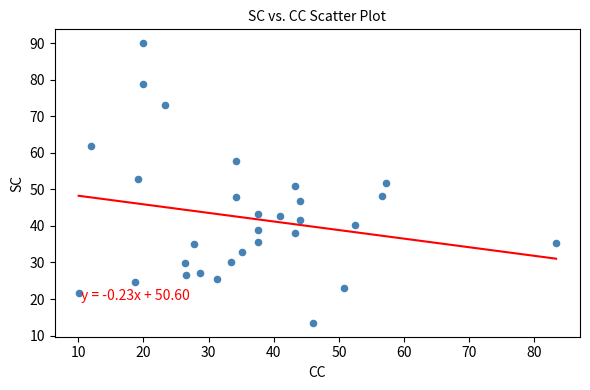

What is the range of X values (max minus min)?

73.3